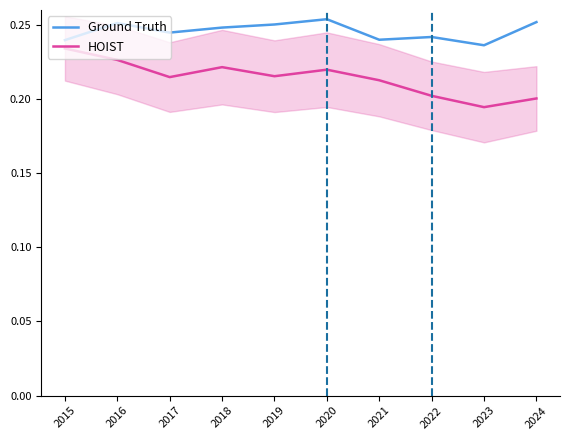

What are all the series names shown in the legend?

Ground Truth, HOIST